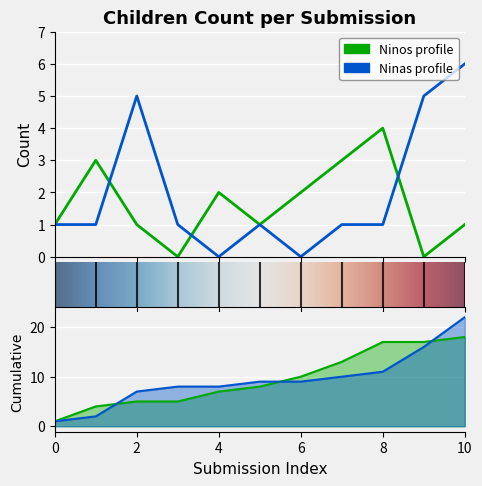

How many values in the Ninos series exceed 1?

5